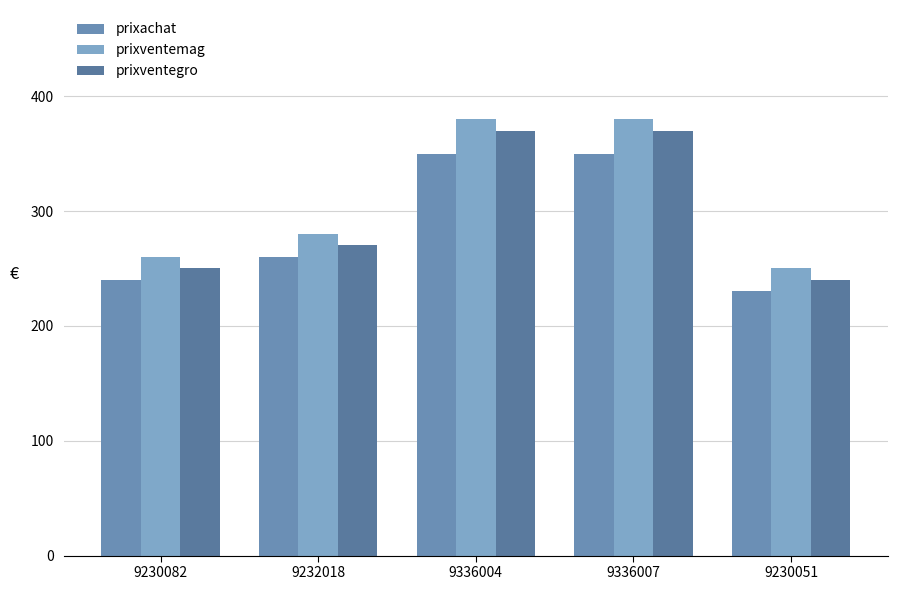

How many bars are there in each group?

3